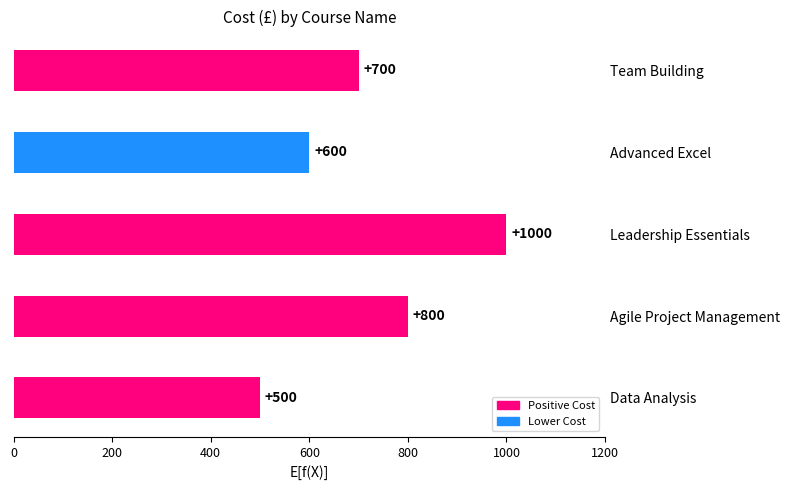

Reading top to bottom, what are all the values shown in this chart?

700	600	1000	800	500